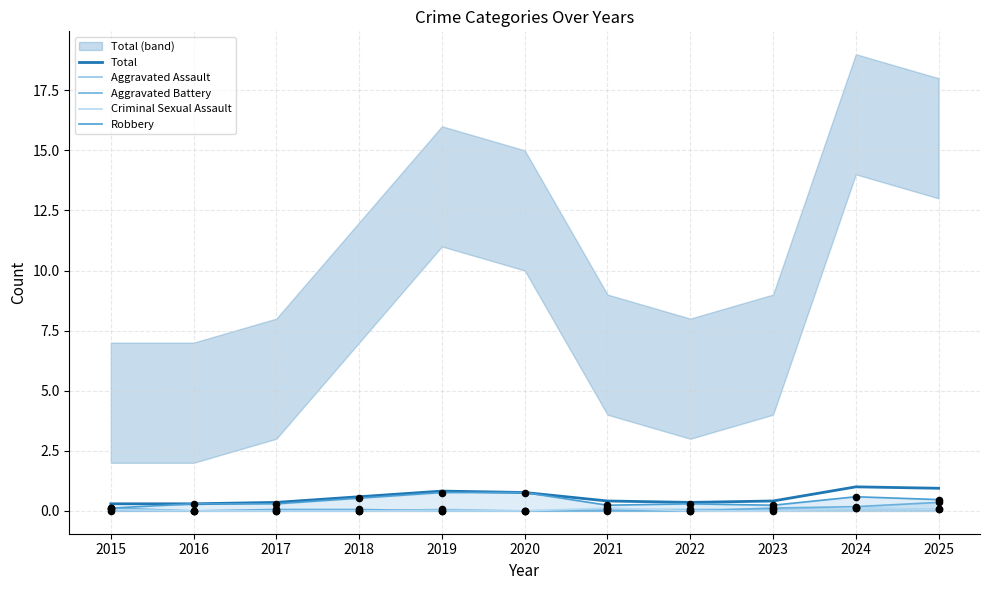

Which series has the widest spread of Y values?

Total